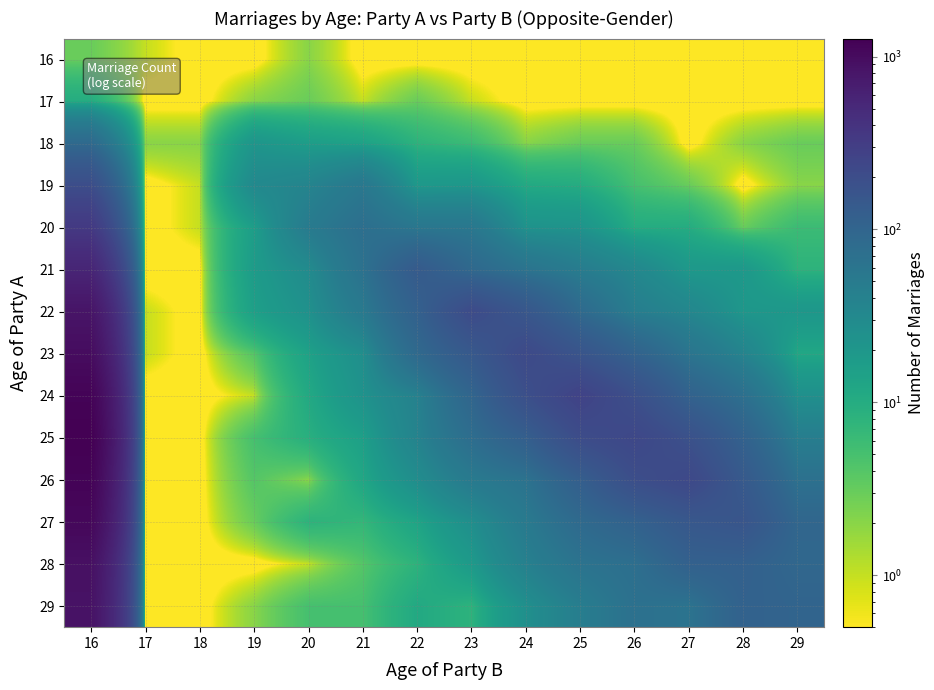

Reading left to right, extract all data points from this chart.

16: 16=3.0	17=1.0	18=0.1	19=0.1	20=2.0	21=0.1	22=0.1	23=0.1	24=0.1	25=0.1	26=0.1	27=0.1	28=0.1	29=0.1
17: 16=10.0	17=0.1	18=0.1	19=2.0	20=3.0	21=1.0	22=3.0	23=1.0	24=0.1	25=0.1	26=0.1	27=0.1	28=0.1	29=0.1
18: 16=85.0	17=2.0	18=2.0	19=21.0	20=16.0	21=14.0	22=8.0	23=6.0	24=2.0	25=3.0	26=3.0	27=0.1	28=2.0	29=3.0
19: 16=199.0	17=0.1	18=1.0	19=31.0	20=37.0	21=55.0	22=19.0	23=20.0	24=11.0	25=10.0	26=5.0	27=3.0	28=0.1	29=2.0
20: 16=337.0	17=0.1	18=1.0	19=16.0	20=49.0	21=73.0	22=57.0	23=56.0	24=23.0	25=22.0	26=10.0	27=10.0	28=3.0	29=6.0
21: 16=557.0	17=0.1	18=0.1	19=17.0	20=29.0	21=67.0	22=136.0	23=88.0	24=63.0	25=47.0	26=33.0	27=19.0	28=19.0	29=8.0
22: 16=821.0	17=1.0	18=0.1	19=15.0	20=24.0	21=52.0	22=112.0	23=211.0	24=152.0	25=84.0	26=45.0	27=34.0	28=20.0	29=20.0
23: 16=981.0	17=1.0	18=0.1	19=4.0	20=14.0	21=26.0	22=86.0	23=143.0	24=220.0	25=163.0	26=106.0	27=61.0	28=37.0	29=12.0
24: 16=1182.0	17=0.1	18=0.1	19=1.0	20=11.0	21=23.0	22=40.0	23=97.0	24=189.0	25=266.0	26=189.0	27=108.0	28=71.0	29=25.0
25: 16=1271.0	17=0.1	18=0.1	19=5.0	20=9.0	21=15.0	22=38.0	23=76.0	24=119.0	25=204.0	26=236.0	27=181.0	28=109.0	29=45.0
26: 16=1185.0	17=0.1	18=0.1	19=4.0	20=2.0	21=12.0	22=27.0	23=51.0	24=65.0	25=120.0	26=195.0	27=228.0	28=140.0	29=69.0
27: 16=1088.0	17=0.1	18=0.1	19=3.0	20=8.0	21=7.0	22=13.0	23=26.0	24=51.0	25=85.0	26=110.0	27=148.0	28=161.0	29=95.0
28: 16=908.0	17=0.1	18=0.1	19=0.1	20=1.0	21=4.0	22=8.0	23=18.0	24=41.0	25=64.0	26=73.0	27=112.0	28=114.0	29=93.0
29: 16=867.0	17=0.1	18=0.1	19=2.0	20=5.0	21=5.0	22=11.0	23=8.0	24=25.0	25=45.0	26=69.0	27=64.0	28=109.0	29=102.0